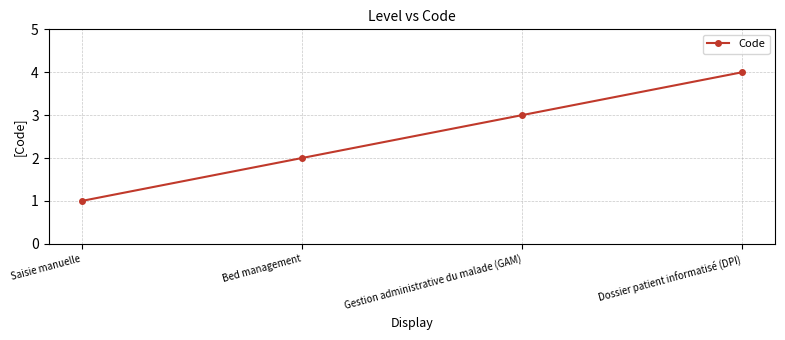

Is it true that the value at Bed management is 2?

True